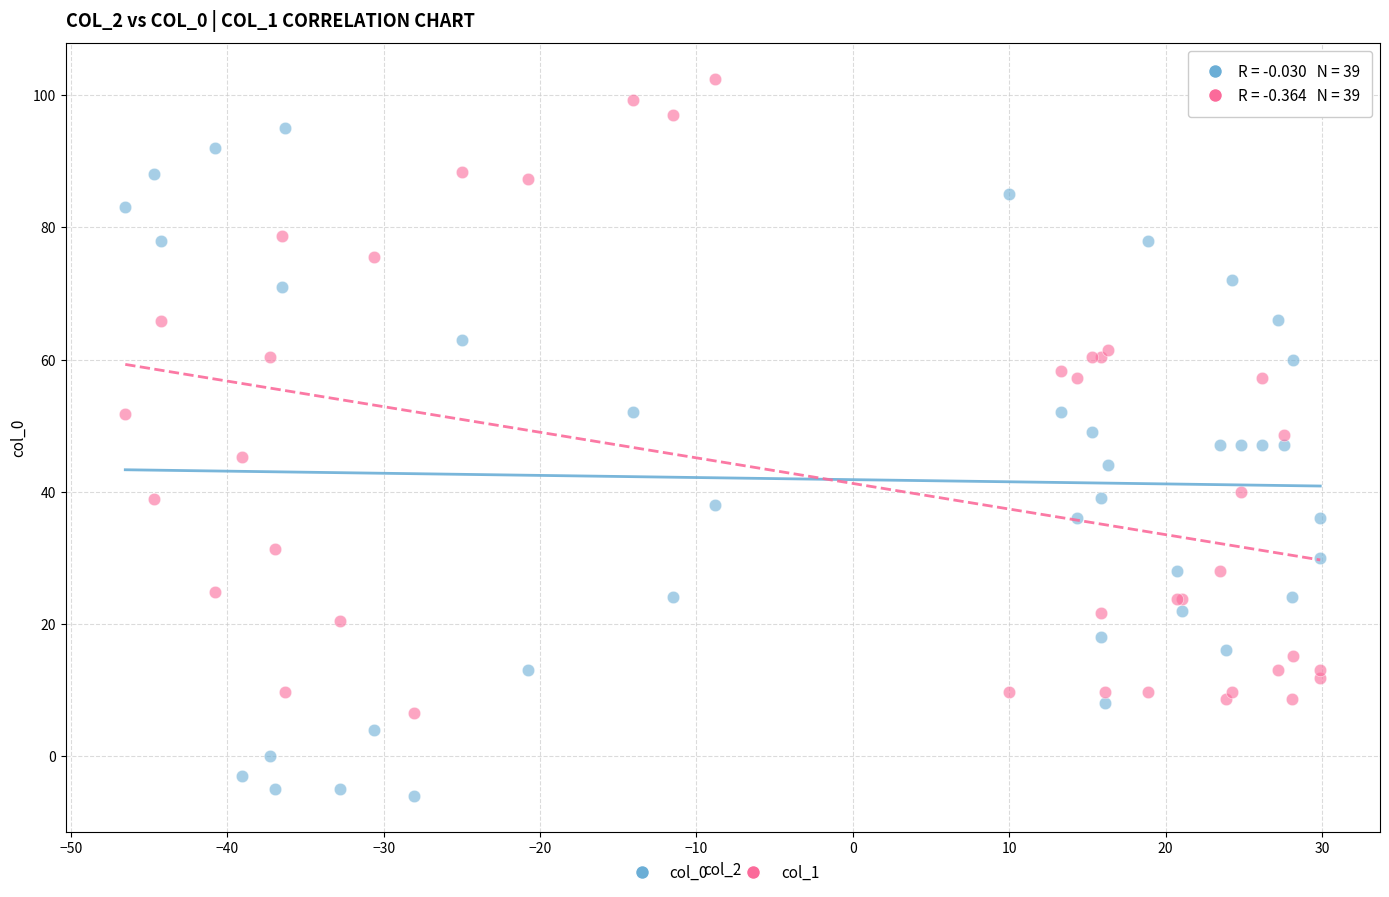

Which series contains the highest Y value?

col_1